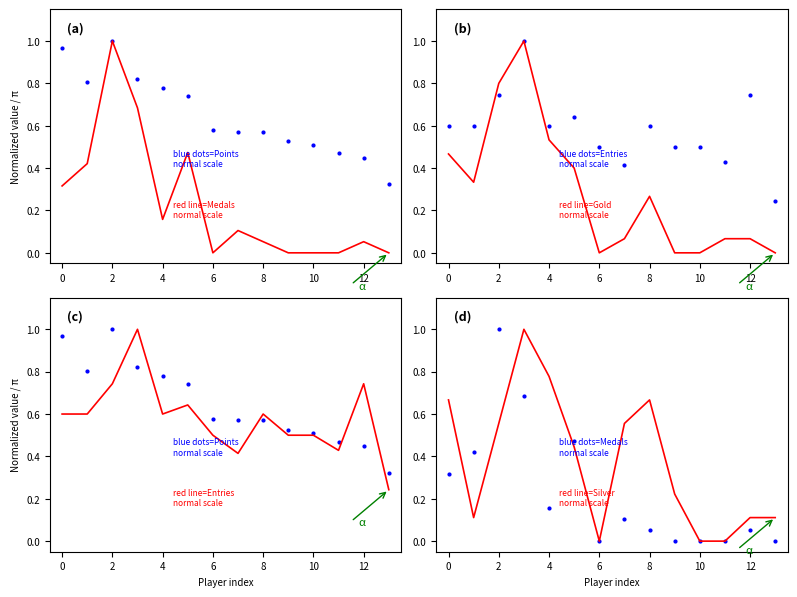

True or false: Entries has more than 2 interior local peaks.

True